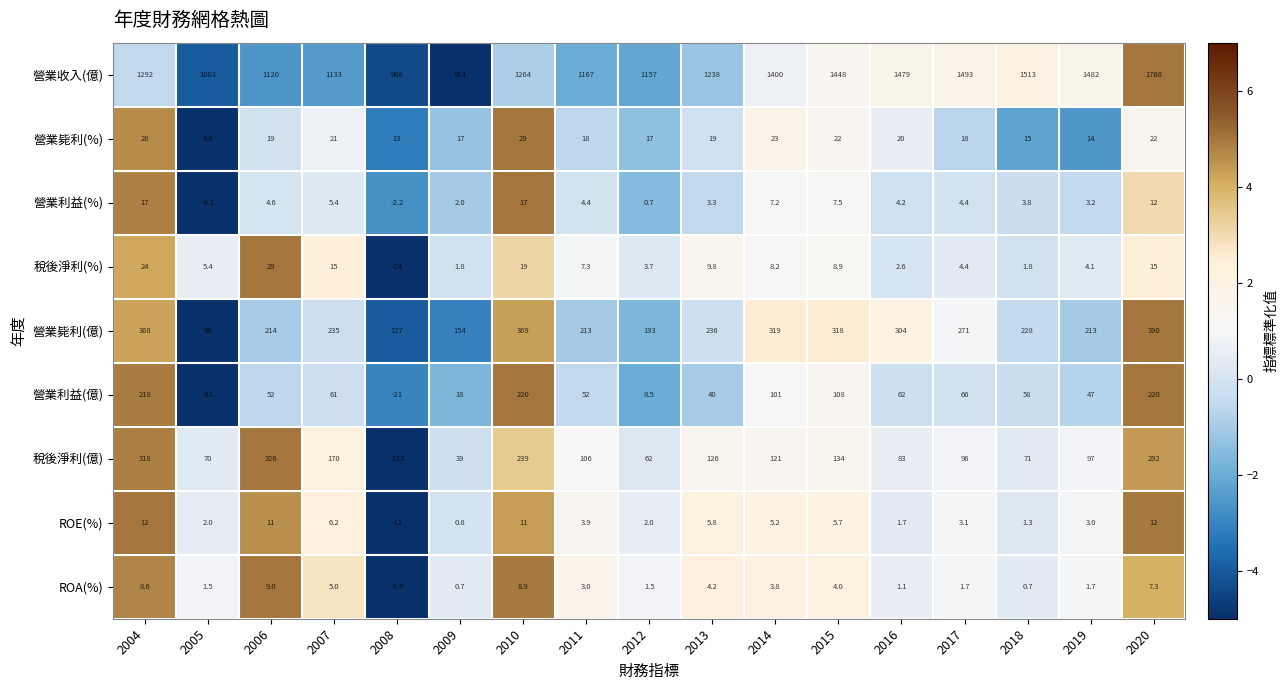

What is the sum of all ROE(%) values?

75.7